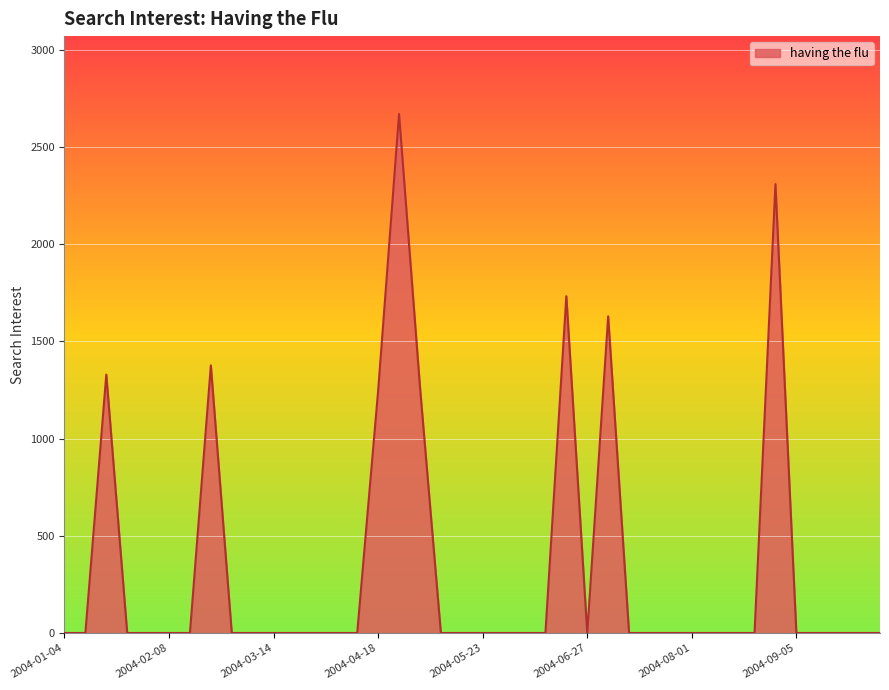

What is the difference between the maximum and minimum values?

2669.8